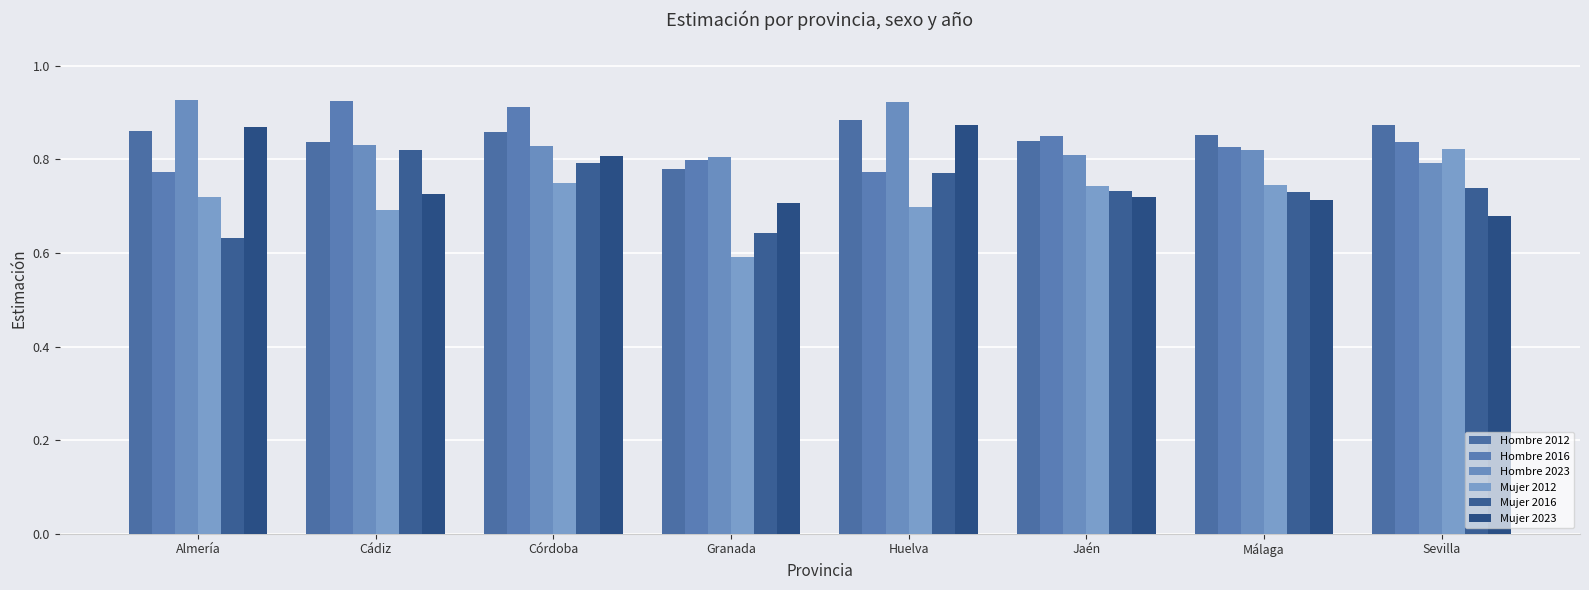

True or false: Mujer 2012 has a value of 0.7 at Almería.

True